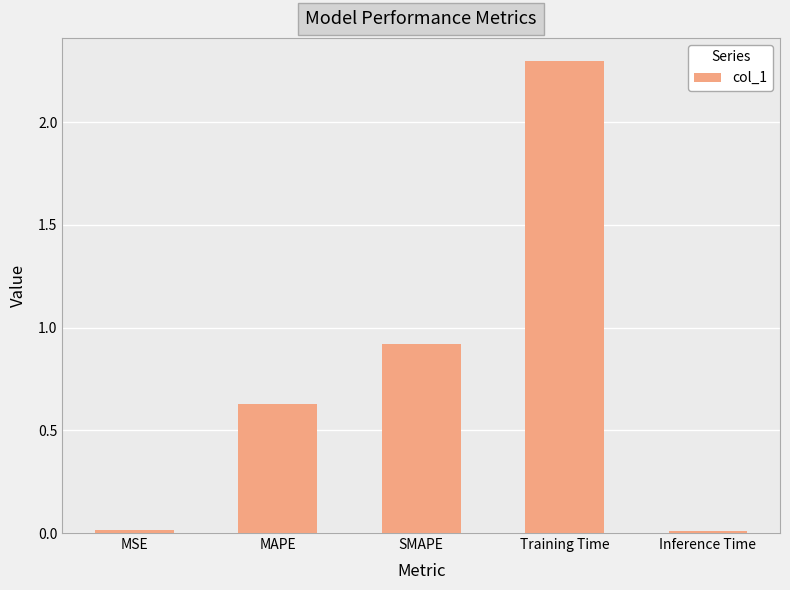

What is the change in value from SMAPE to Inference Time?

-0.9